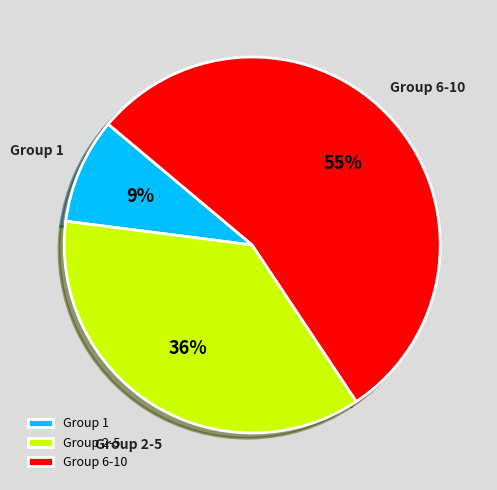

Which has a higher value, Group 2-5 or Group 6-10?

Group 6-10